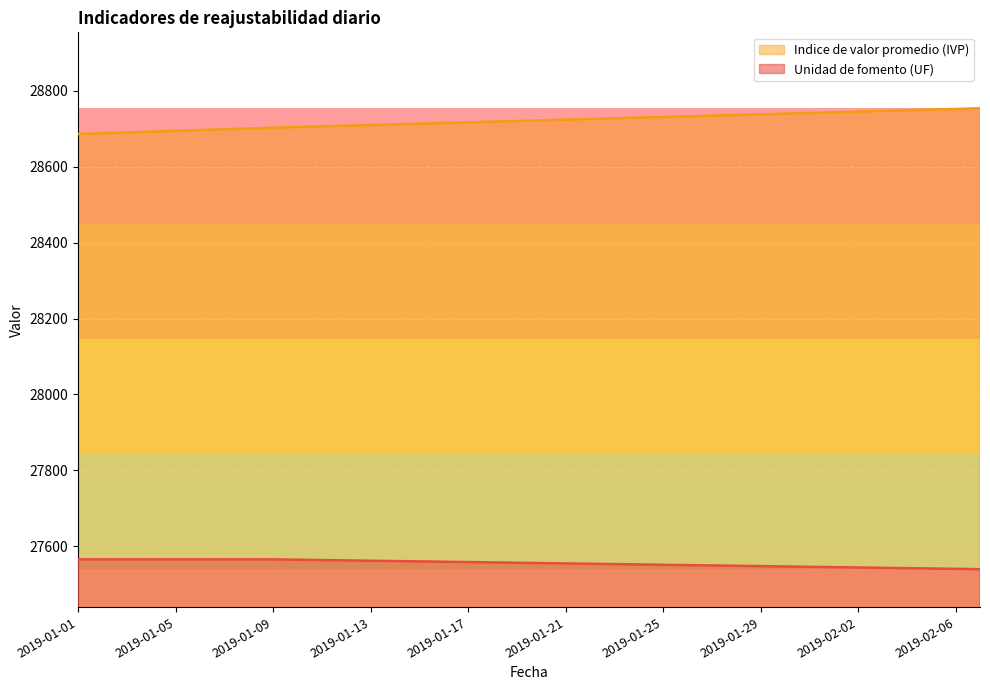

At which category is the sum across all series the highest?

2019-02-07